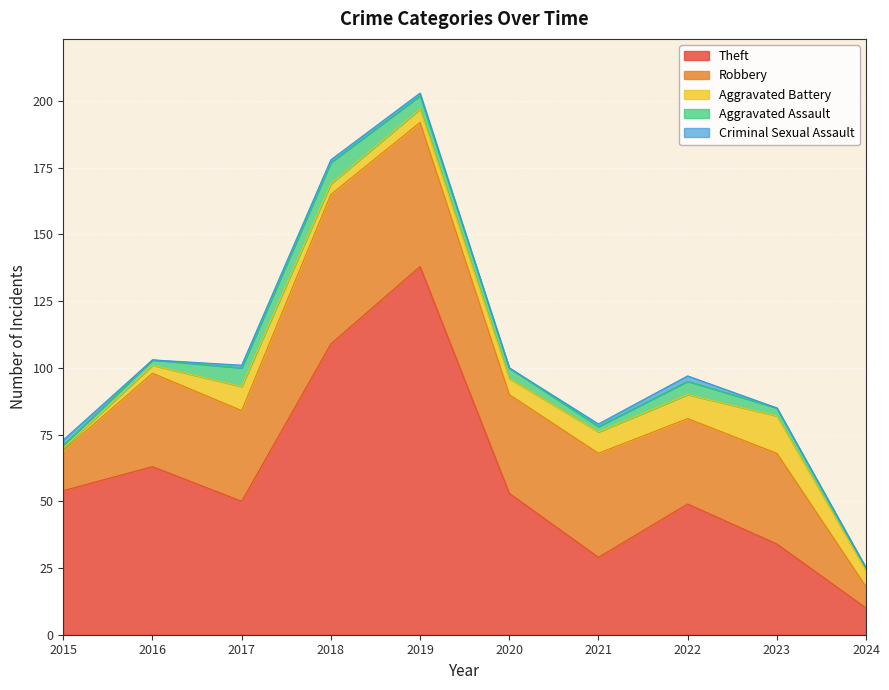

What is the value of the Aggravated Battery point at the 7th from the left?

8